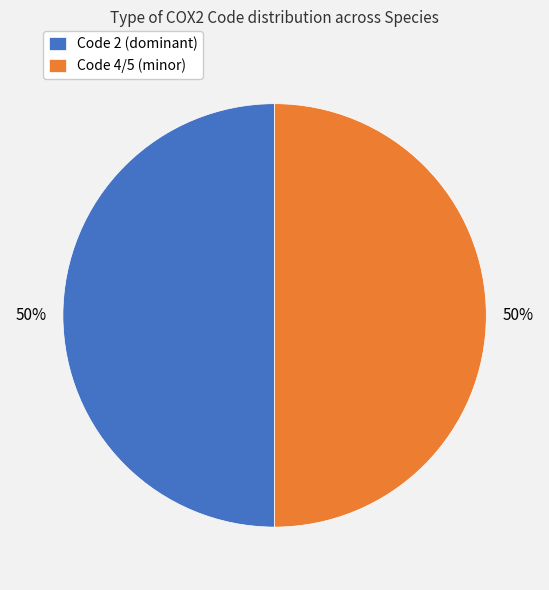

To the nearest percent, what is the average slice percentage?

50%